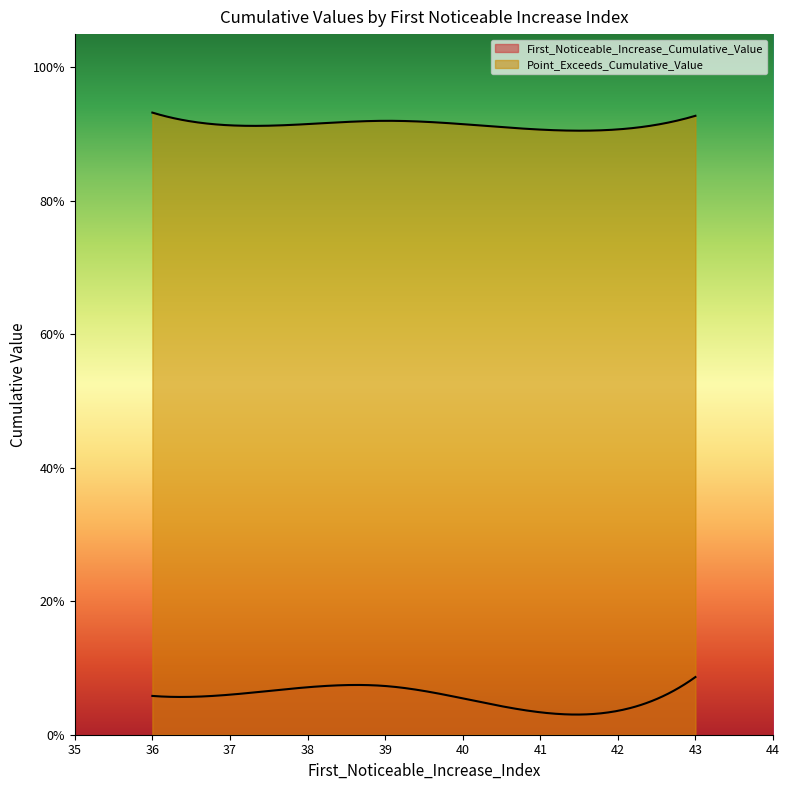

At 43, list the series in order from largest to smallest.

Point_Exceeds_Cumulative_Value, First_Noticeable_Increase_Cumulative_Value